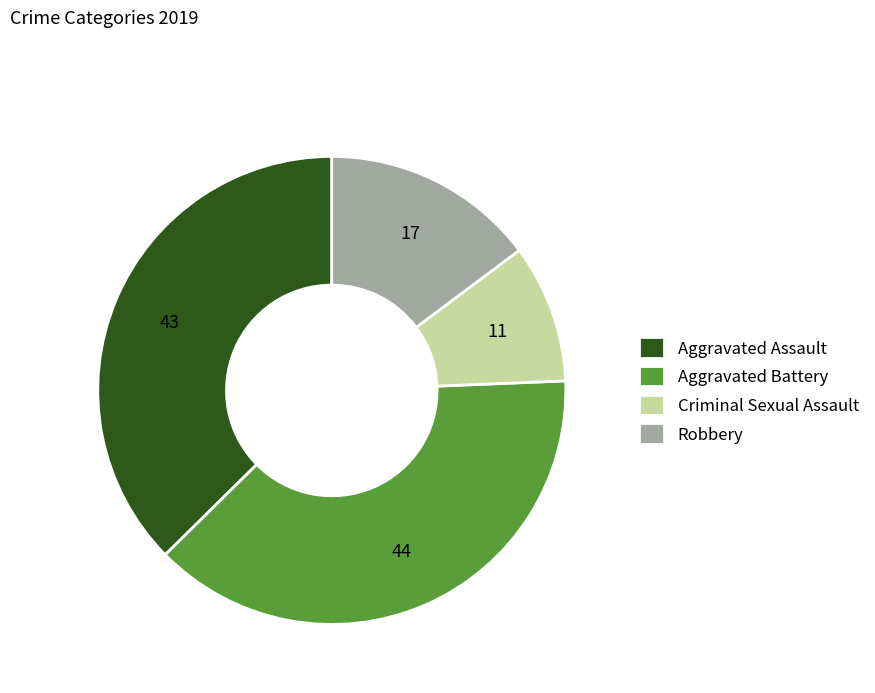

Which has a higher value, Aggravated Assault or Aggravated Battery?

Aggravated Battery